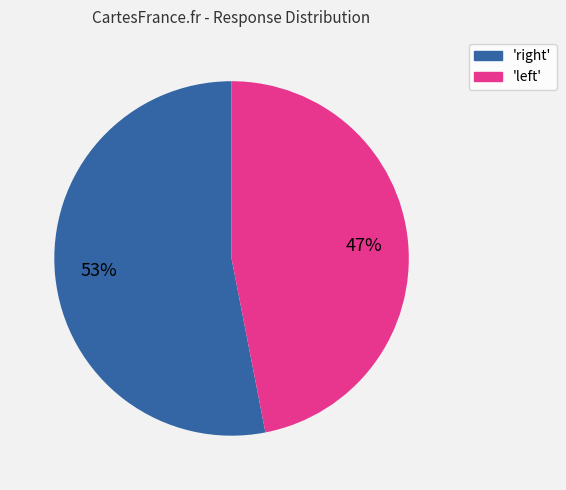

What is the smallest slice in the pie chart?

'left'